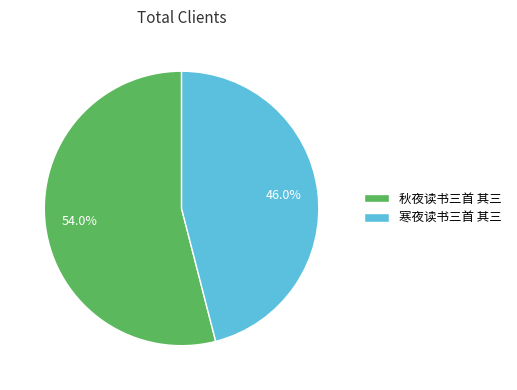

Is it true that 寒夜读书三首 其三 is 58% of the pie?

False